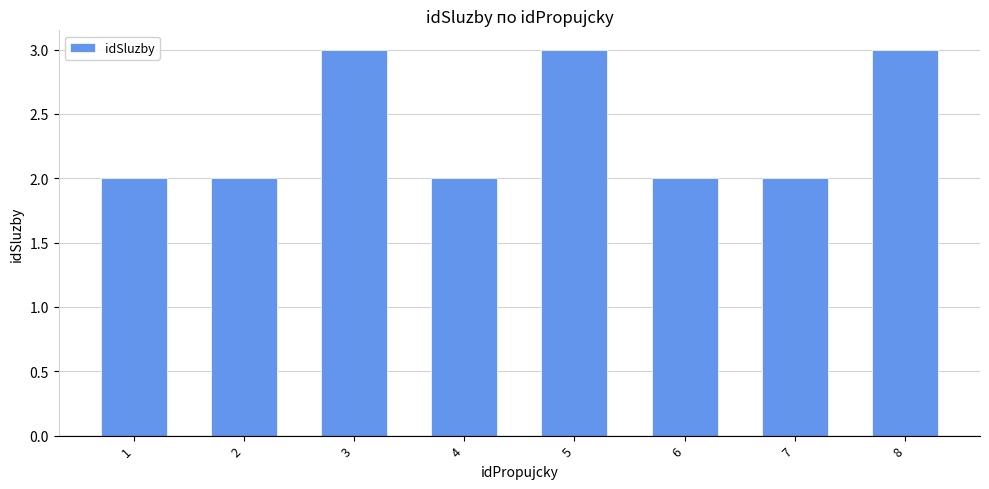

Are the bars horizontal?

No